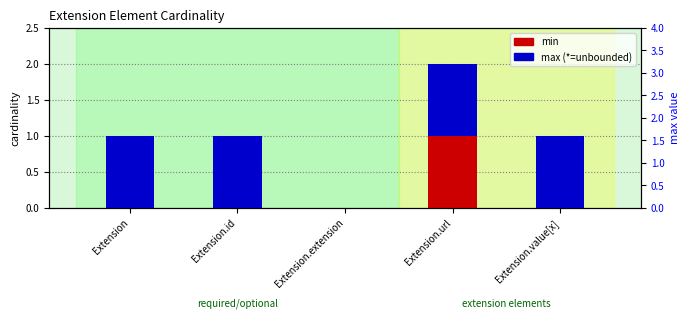

Which series changed the most between Extension and Extension.url?

min